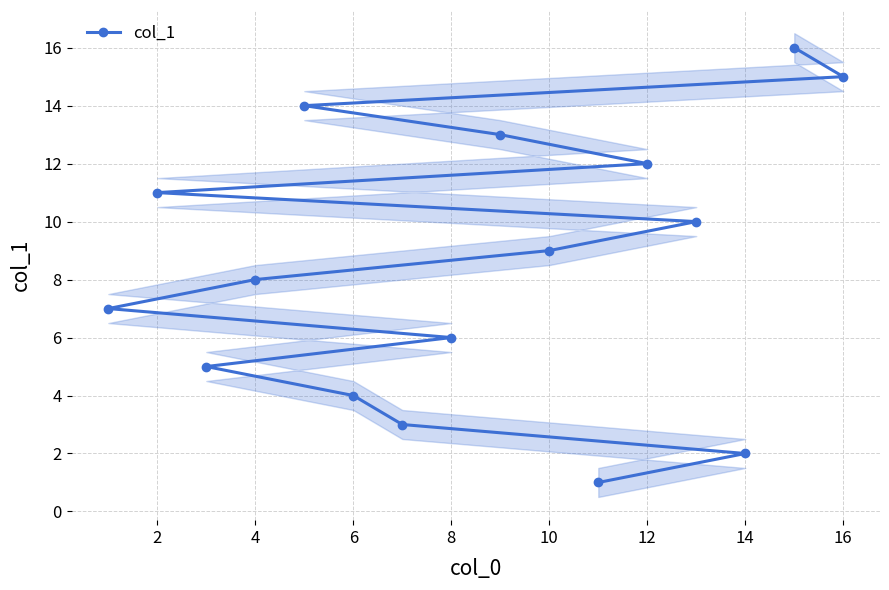

What is the maximum value shown in the chart?

16